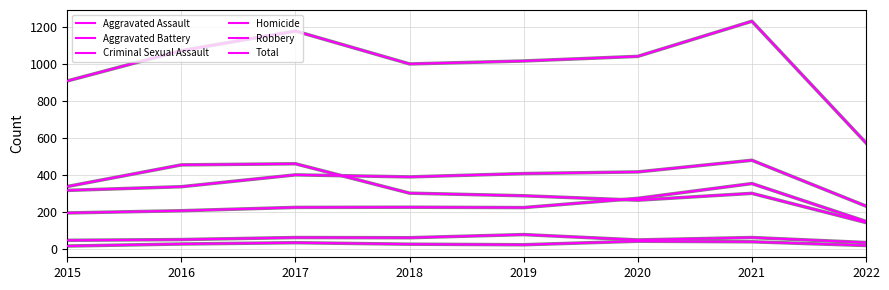

Is this an area chart (filled region under the line)?

No